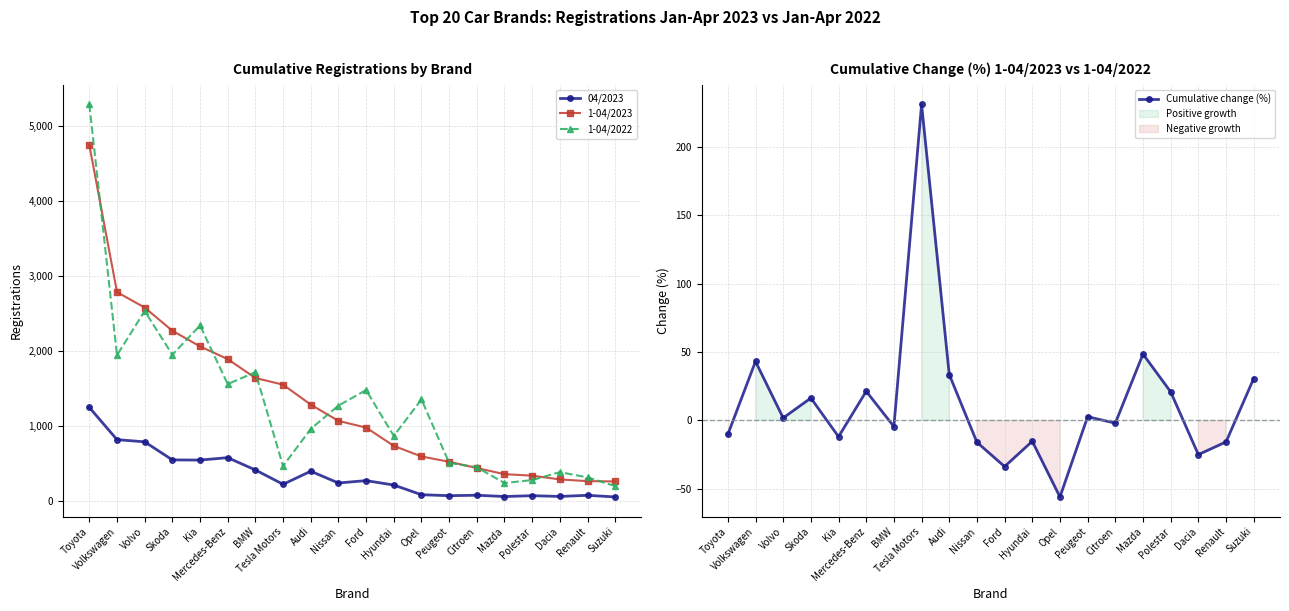

What is the difference between the Cumulative change (%) values at Mazda and Opel?

104.6